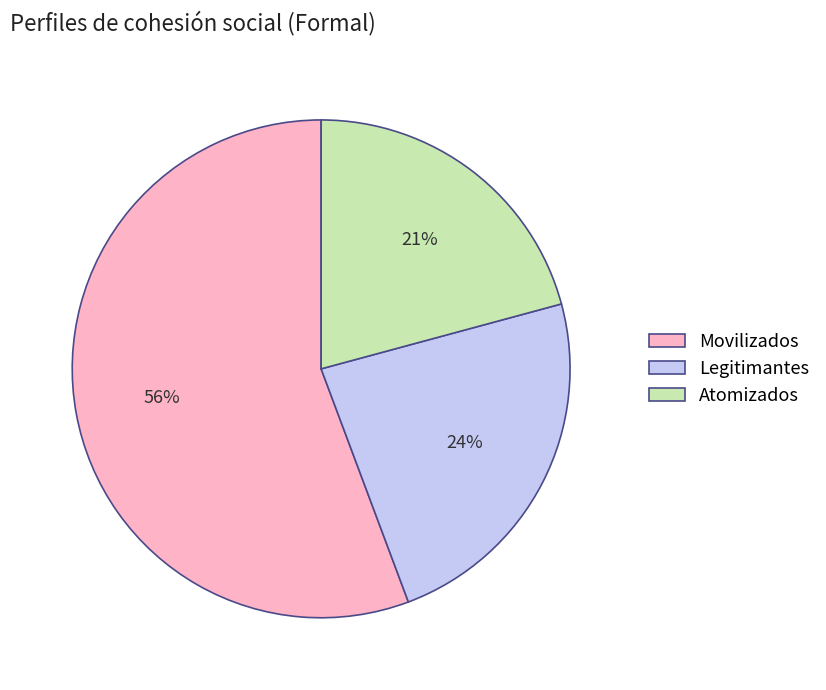

Count the number of slices in the pie.

3